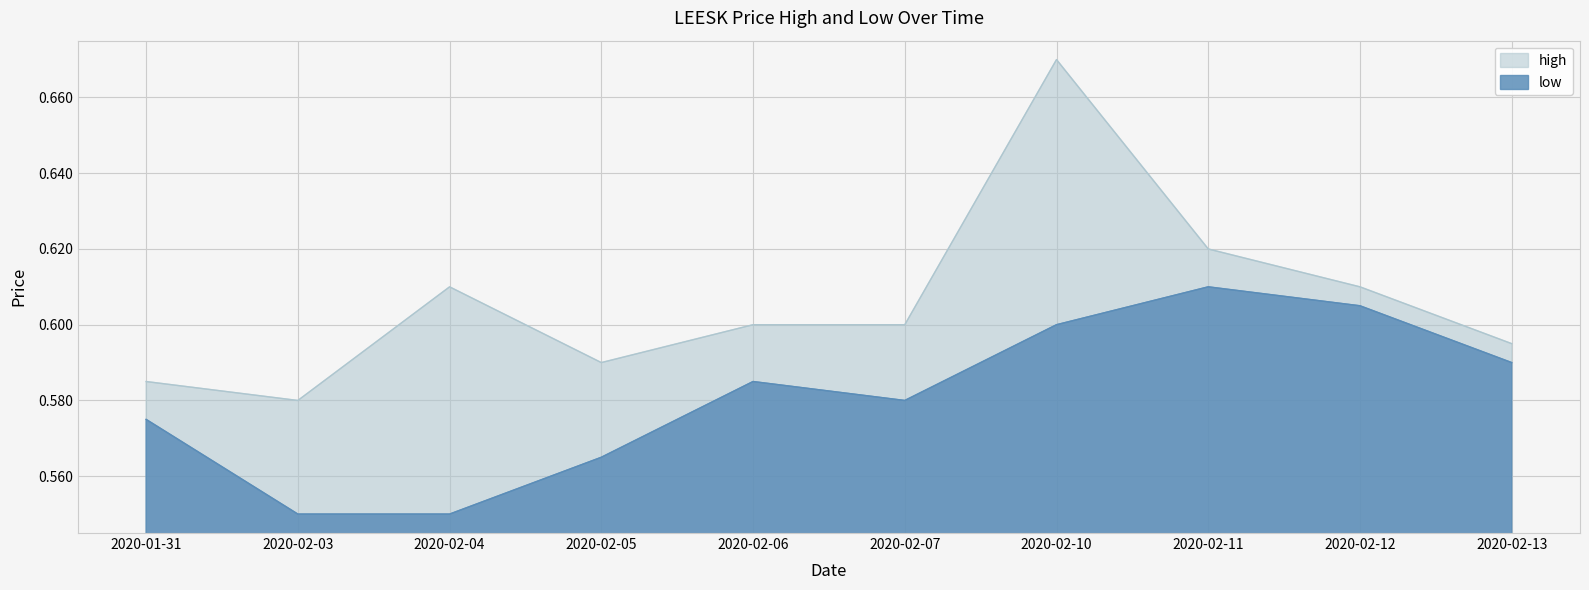

Reading left to right, list all the values displayed in this chart.

high: 0.6	0.6	0.6	0.6	0.6	0.6	0.7	0.6	0.6	0.6
low: 0.6	0.6	0.6	0.6	0.6	0.6	0.6	0.6	0.6	0.6